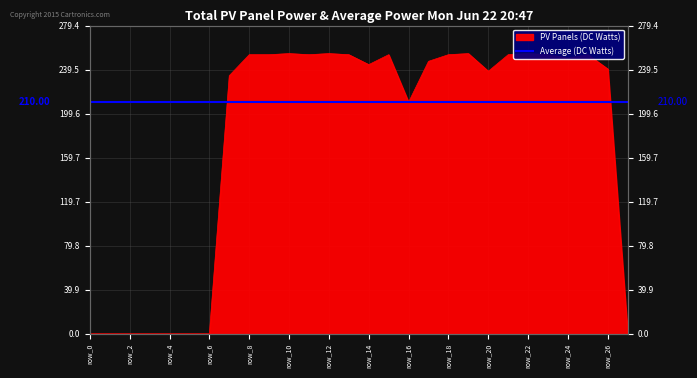

True or false: the data has more than 1 interior local peaks.

True